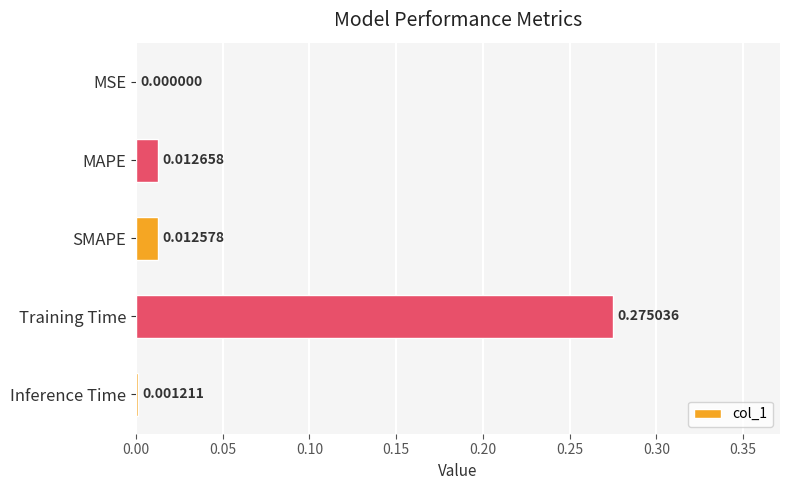

Which category has the highest value across all series?

Training Time